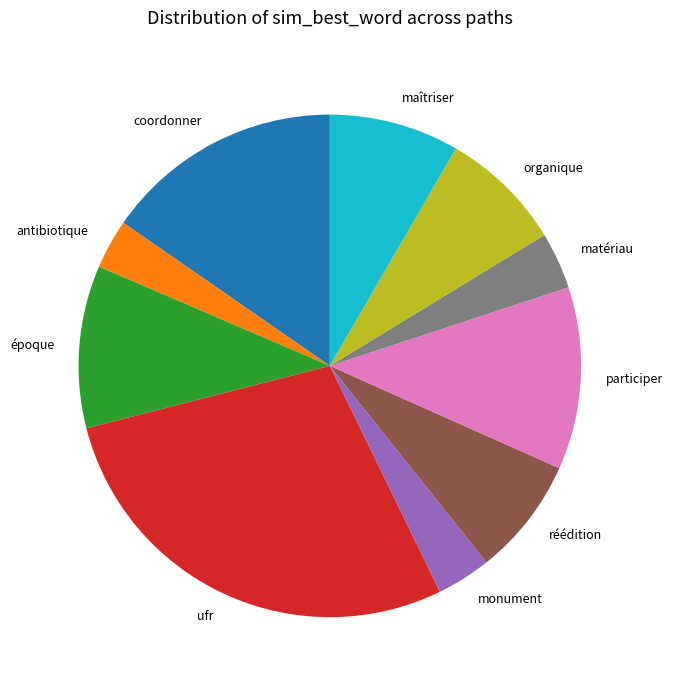

Is it true that organique is 1% of the pie?

False